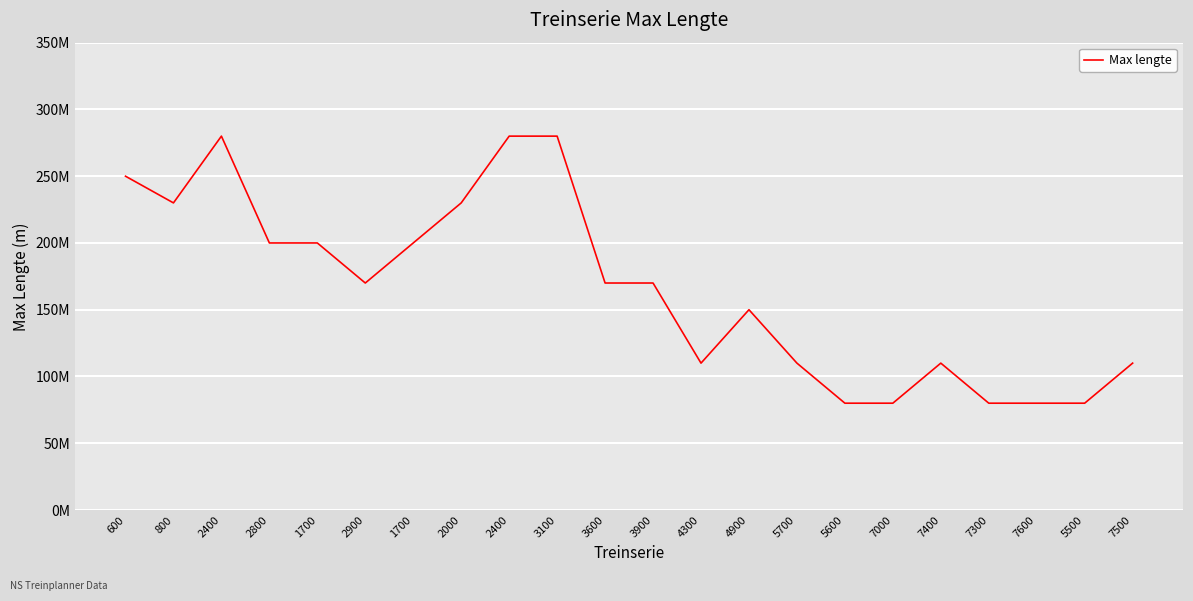

Between 5600 and 600, which is larger?

600